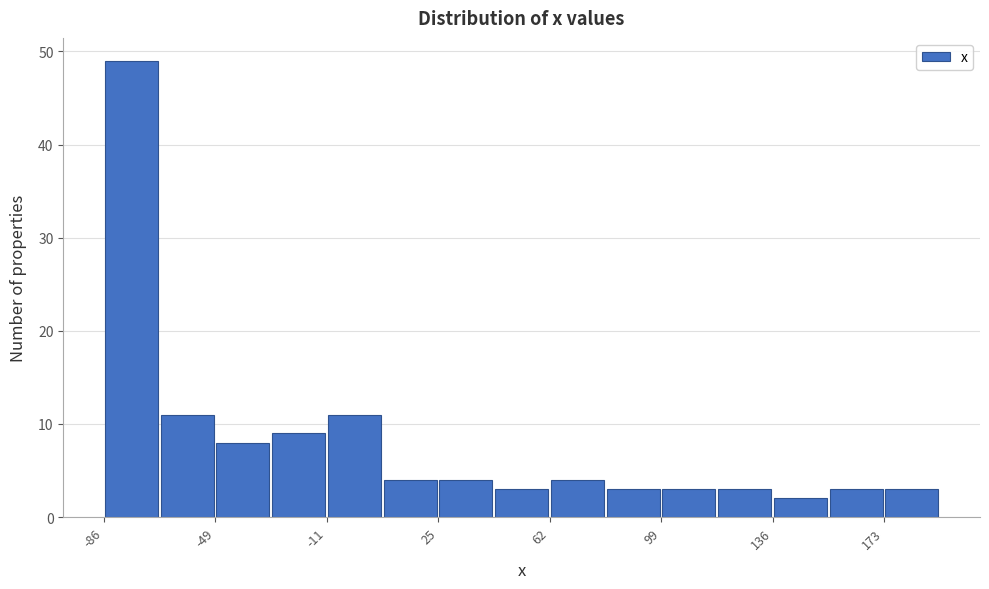

Around what value on the x-axis is the tallest bar? Give the approximate position of its centre, as read against the axis.

-75